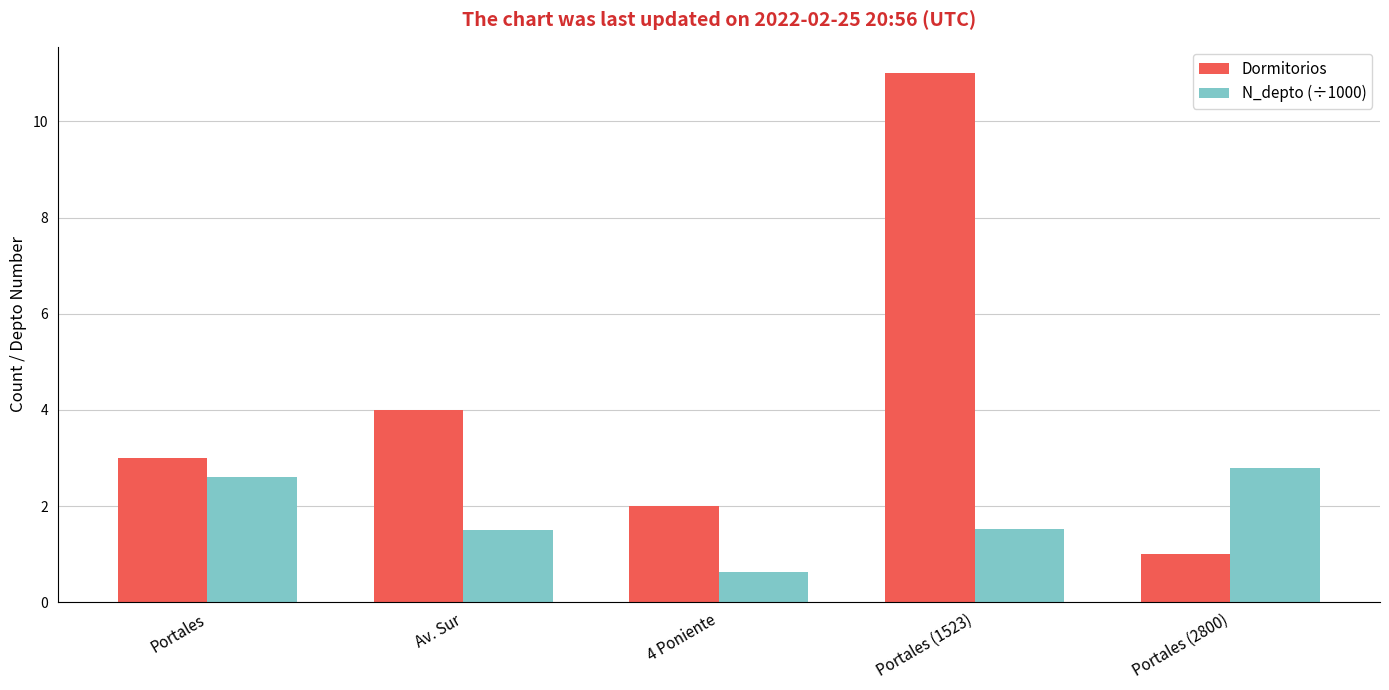

What is the average value of the Dormitorios series?

4.2